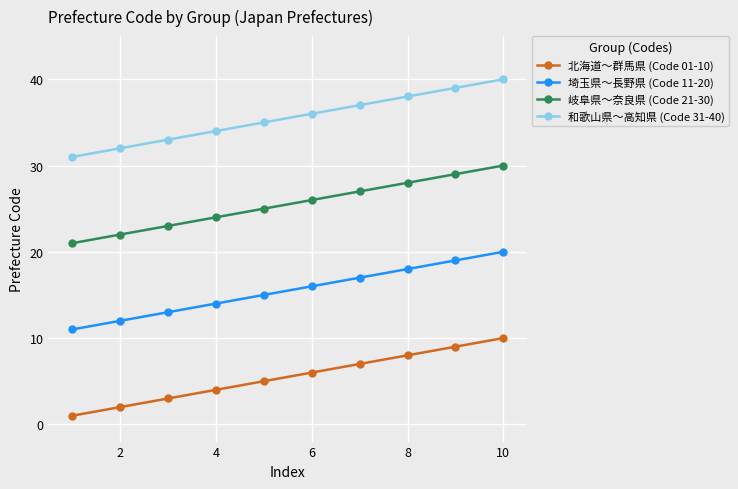

Which series has the largest total across all categories?

和歌山県〜高知県 (Code 31-40)